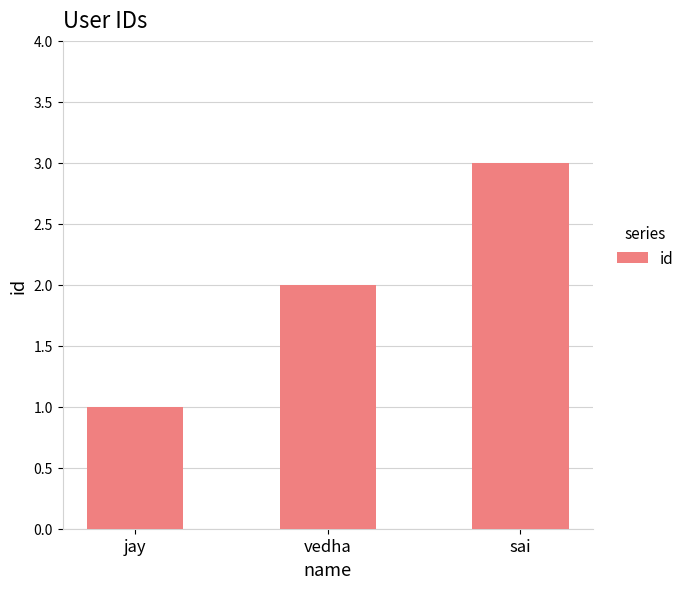

What position from the left is vedha?

2